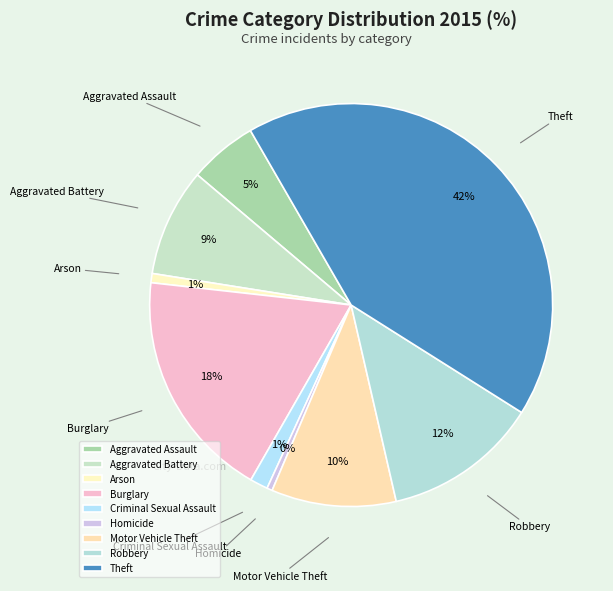

Combined, do Homicide and Theft account for over 50%?

No